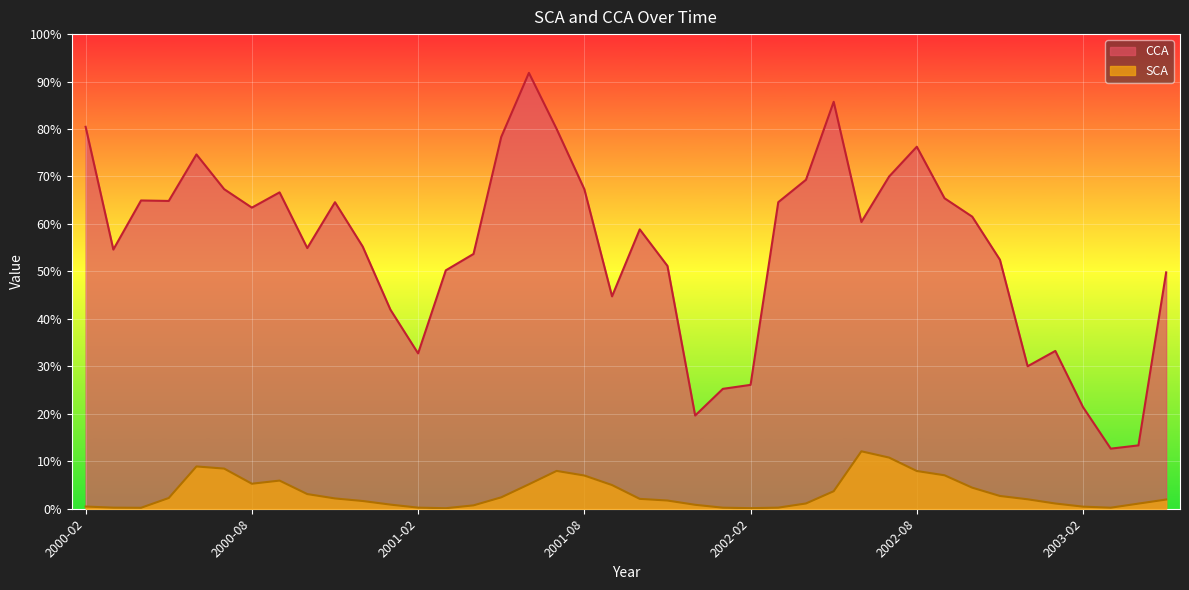

What is the value of the SCA point at the 8th from the left?

5.9